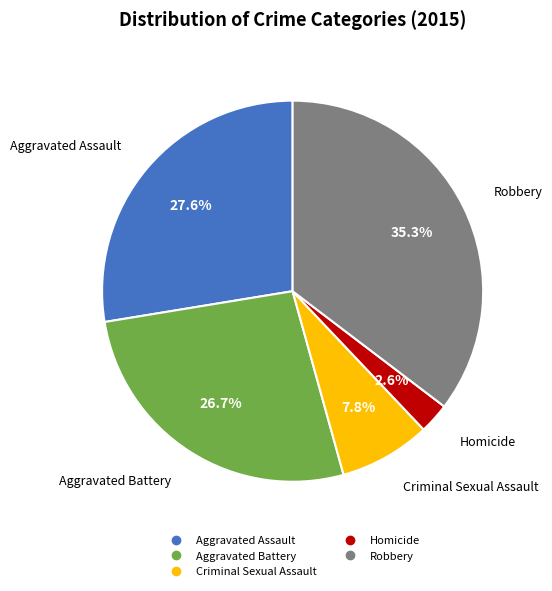

Is Criminal Sexual Assault the majority of the pie?

No